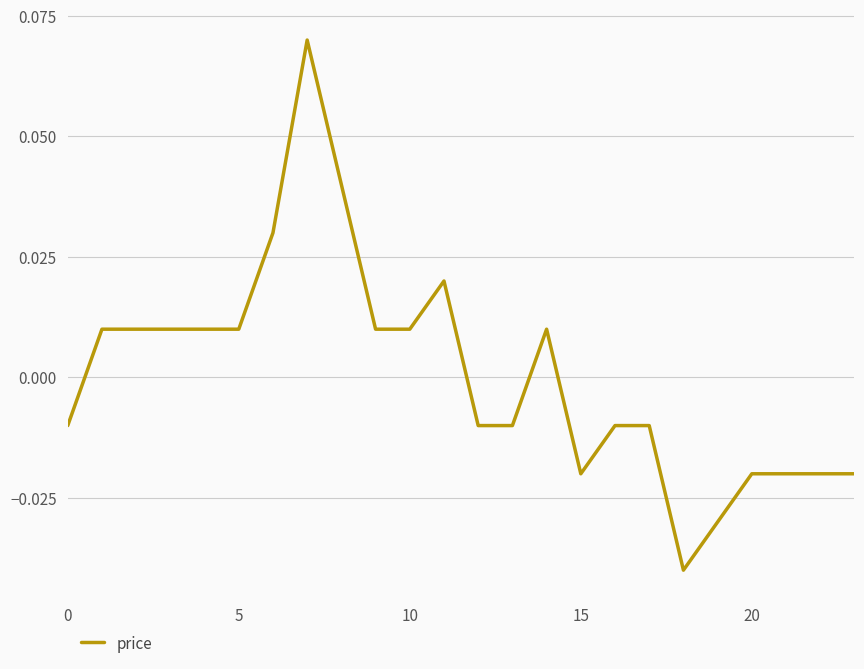

Is this an area chart (filled region under the line)?

No